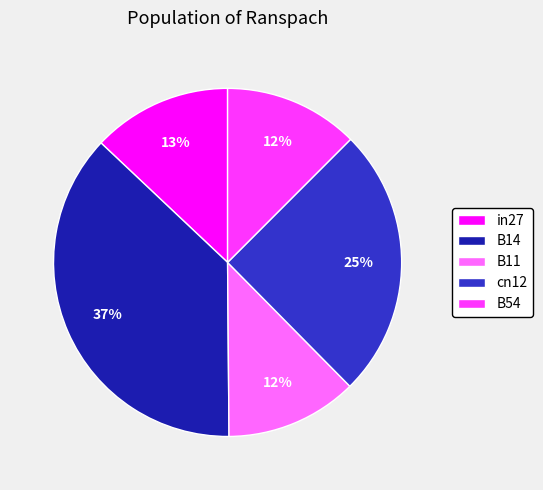

How many segments does this pie chart have?

5